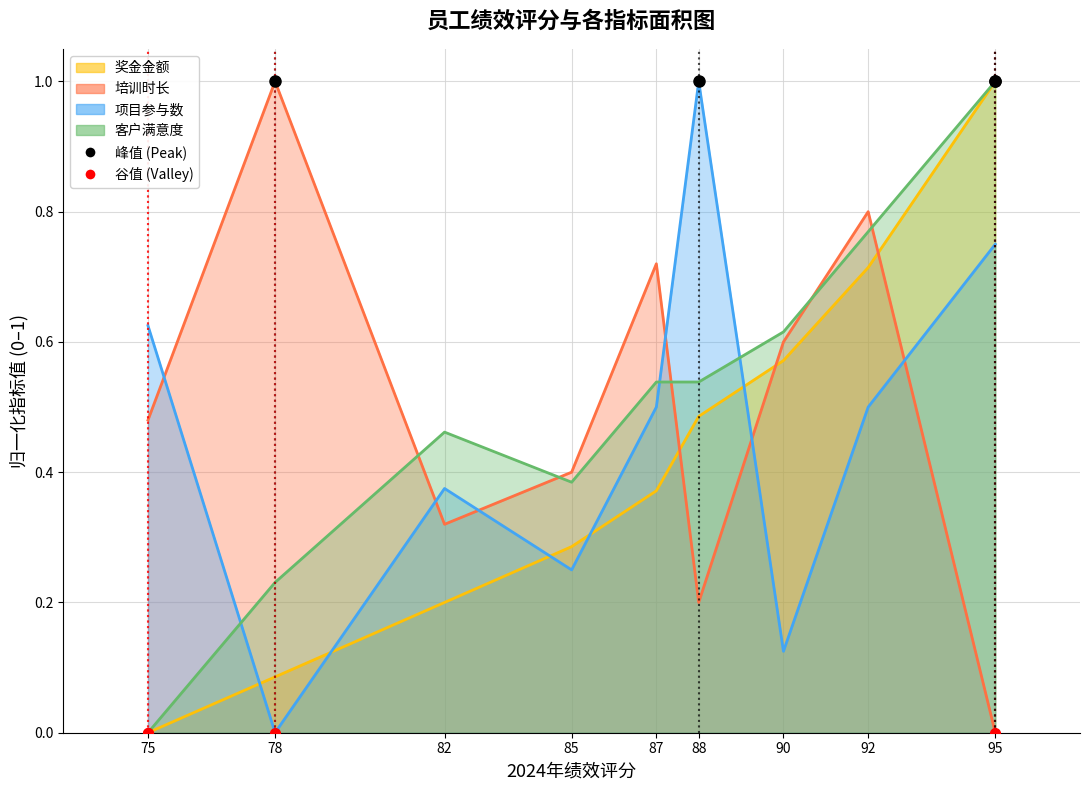

Which series changed the most between 85 and 87?

培训时长